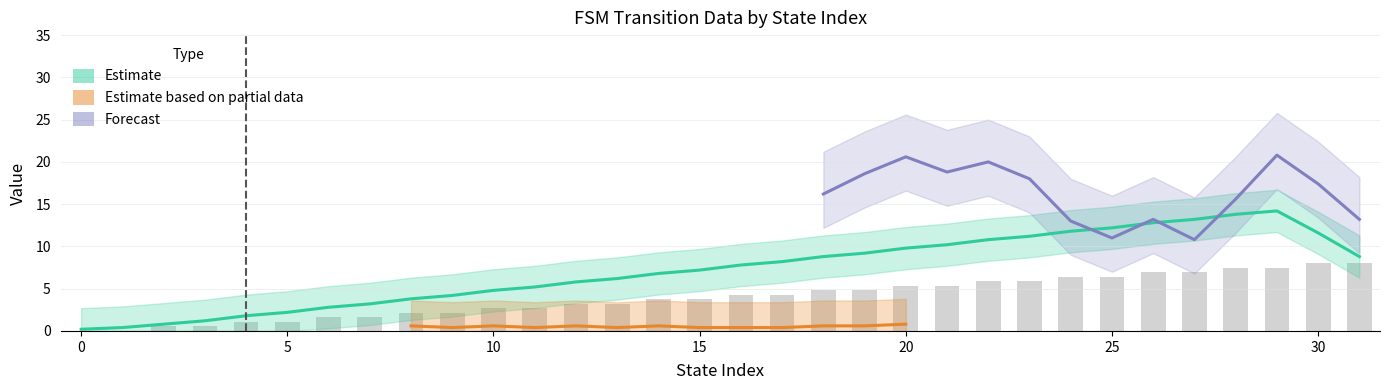

The output_symbol series shows 2 at 16. True or false?

False